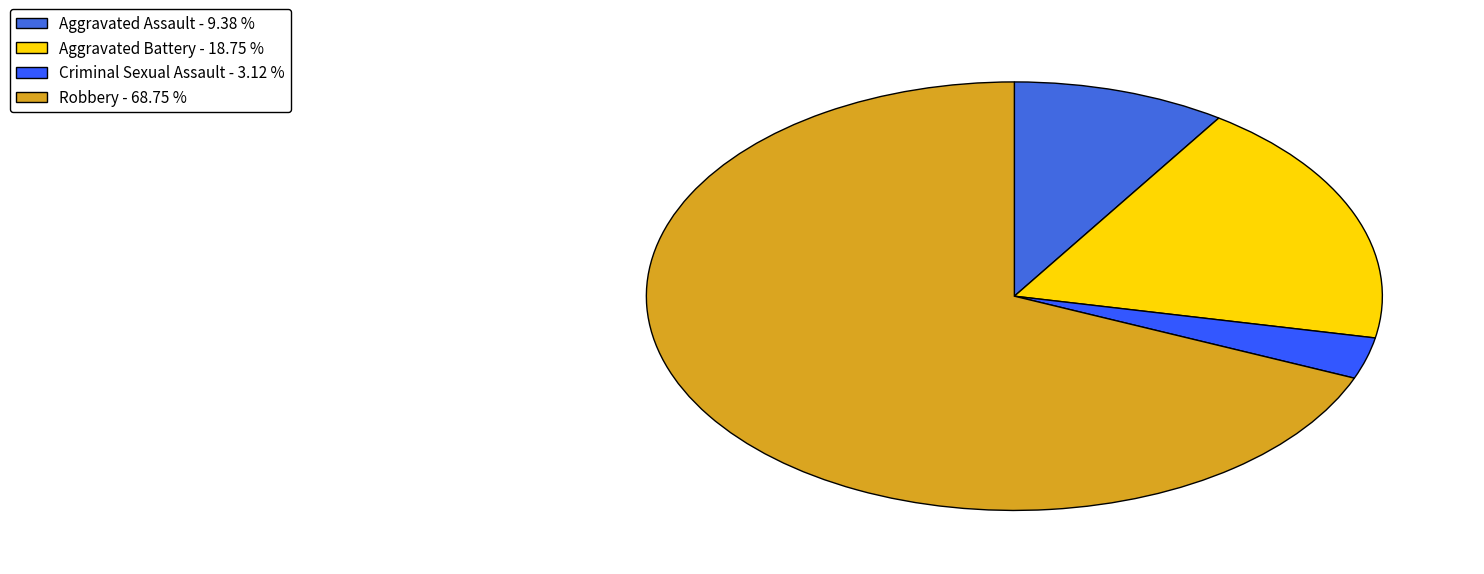

How many segments does this pie chart have?

4